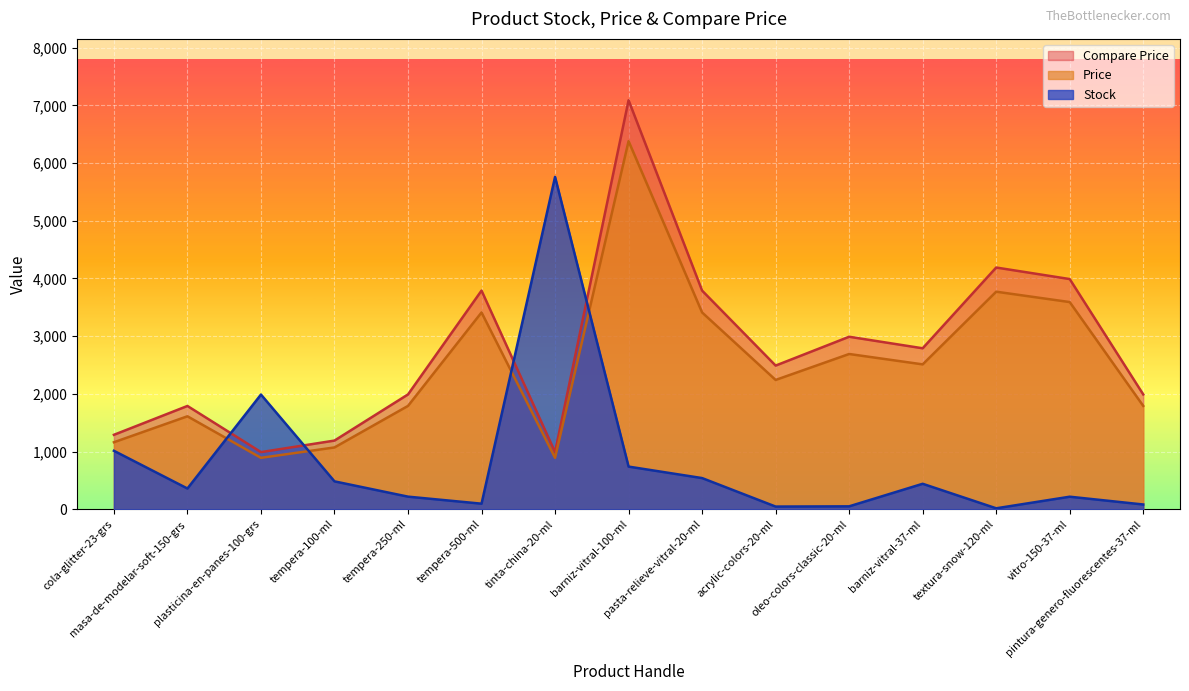

True or false: Compare Price has more than 0 interior local peaks.

True